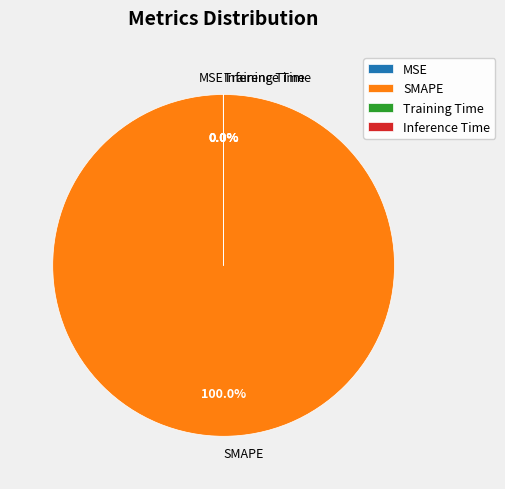

Which slice is the largest?

SMAPE